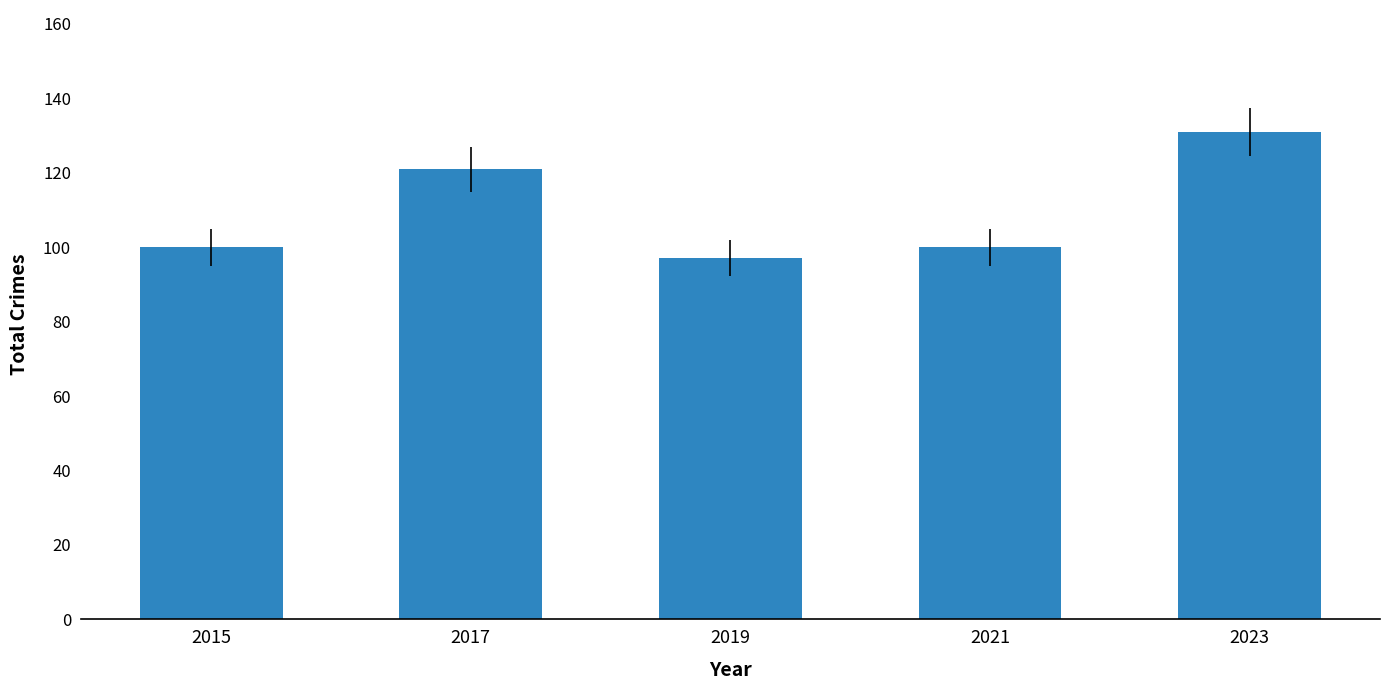

How many distinct data groups are displayed?

1